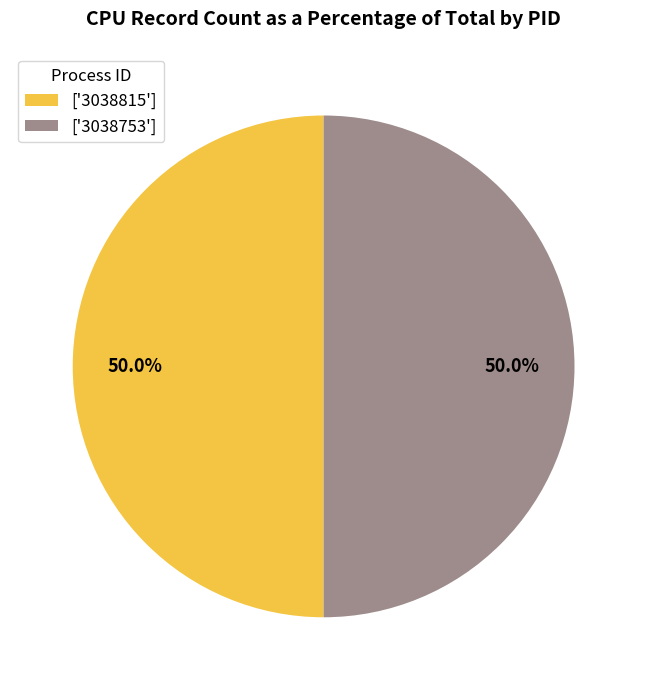

Combined, what portion of the pie is ['3038753'] and ['3038815']?

100.0%